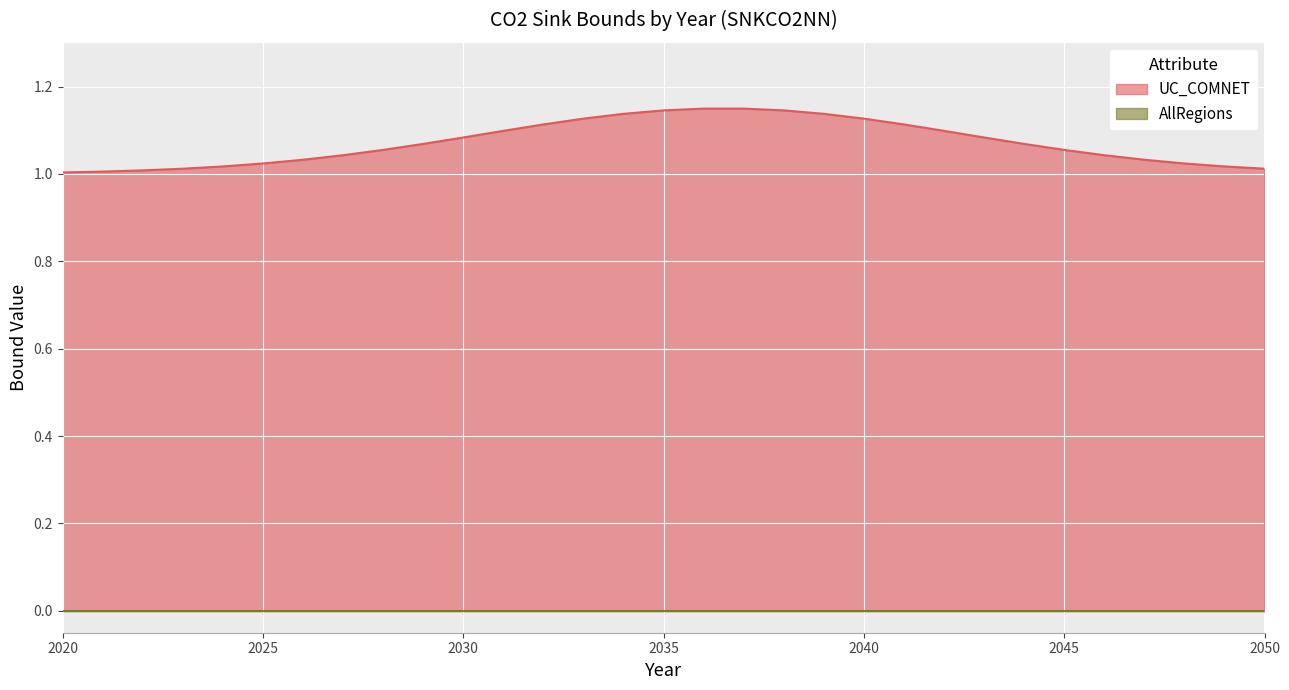

Is it true that UC_COMNET equals 0 at 2037?

False